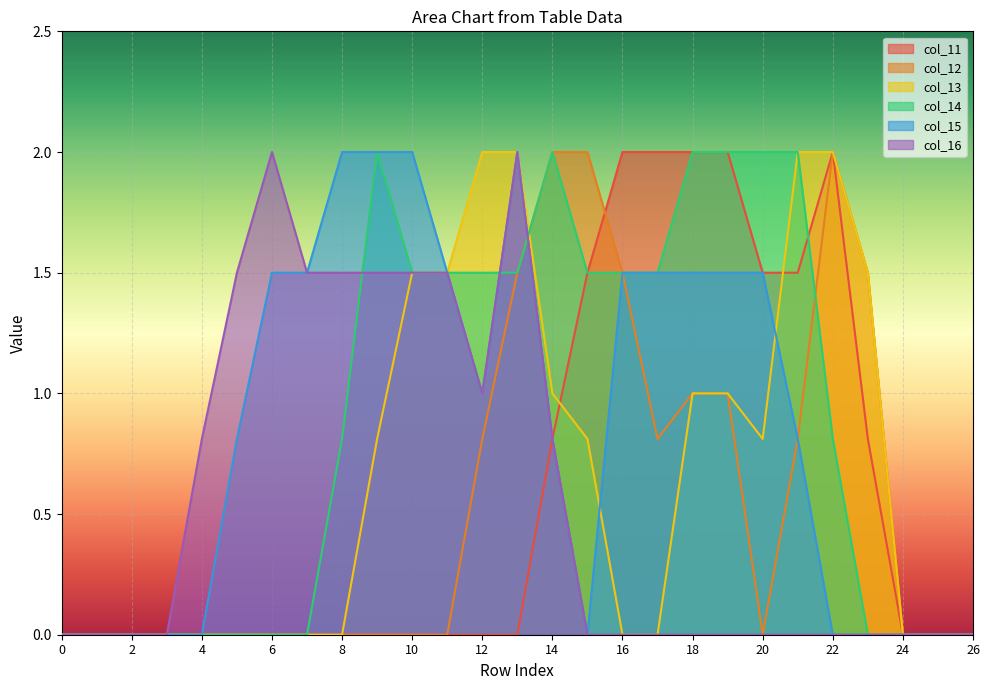

The value of col_14 at 19 is 2.0. True or false?

True